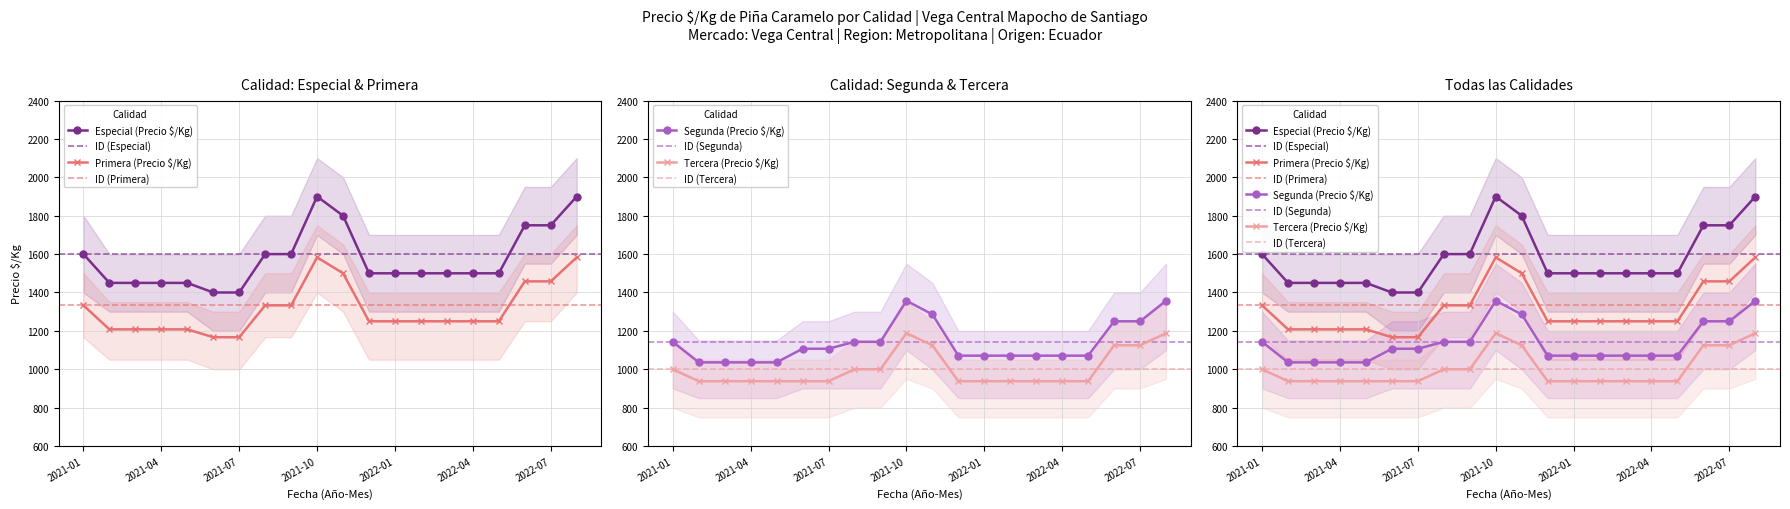

Between 2021-11 and 2022-05, which series saw the biggest shift?

Especial (Precio $/Kg)